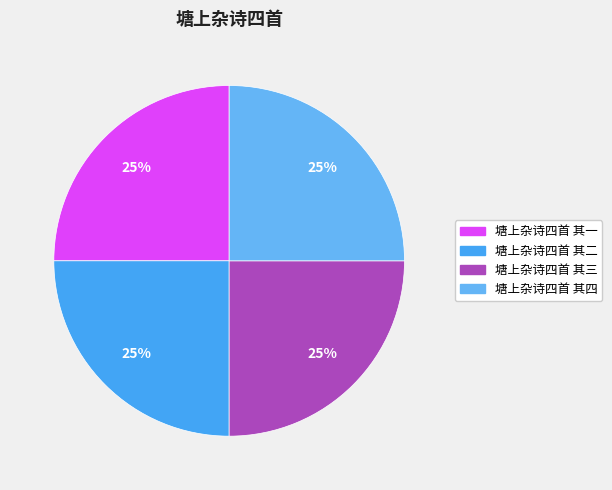

How many segments does this pie chart have?

4